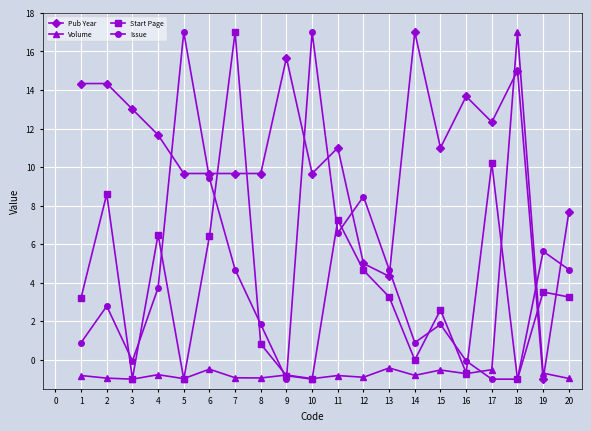

The value of Pub Year at 4 is 15.6. True or false?

False